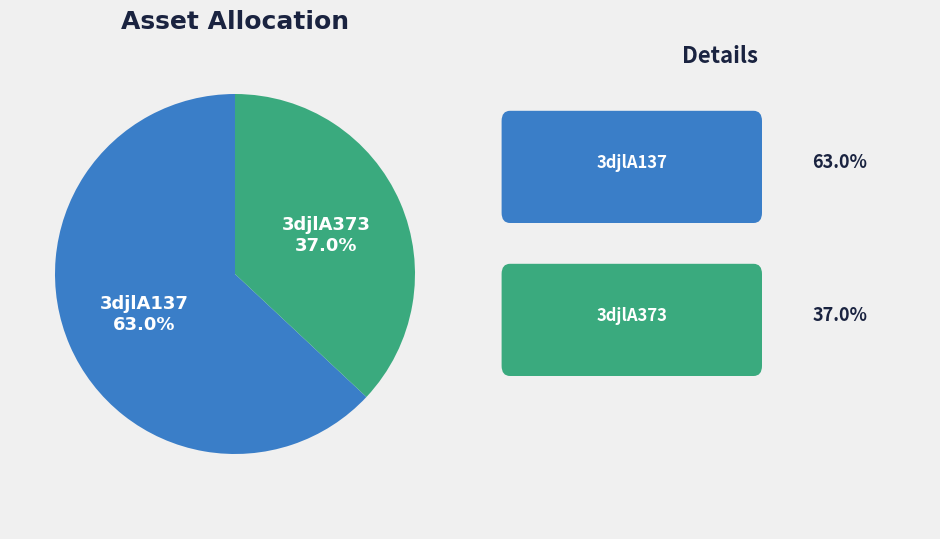

Which has a higher value, 3djlA137 or 3djlA373?

3djlA137